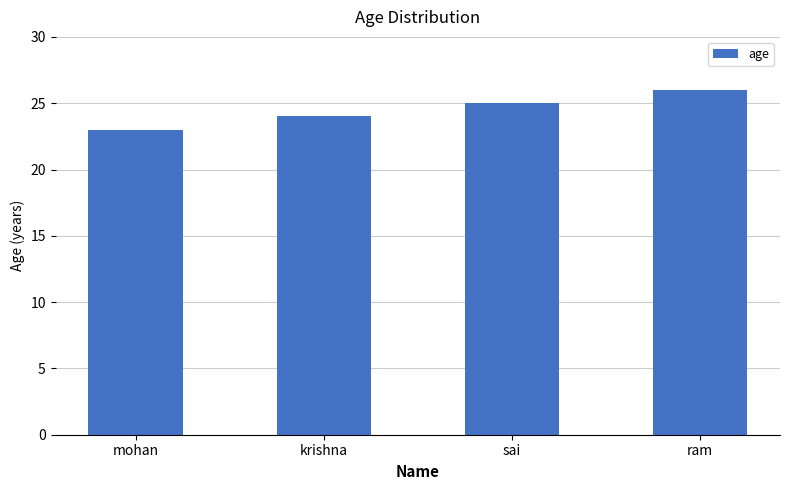

Which has a higher value, sai or mohan?

sai